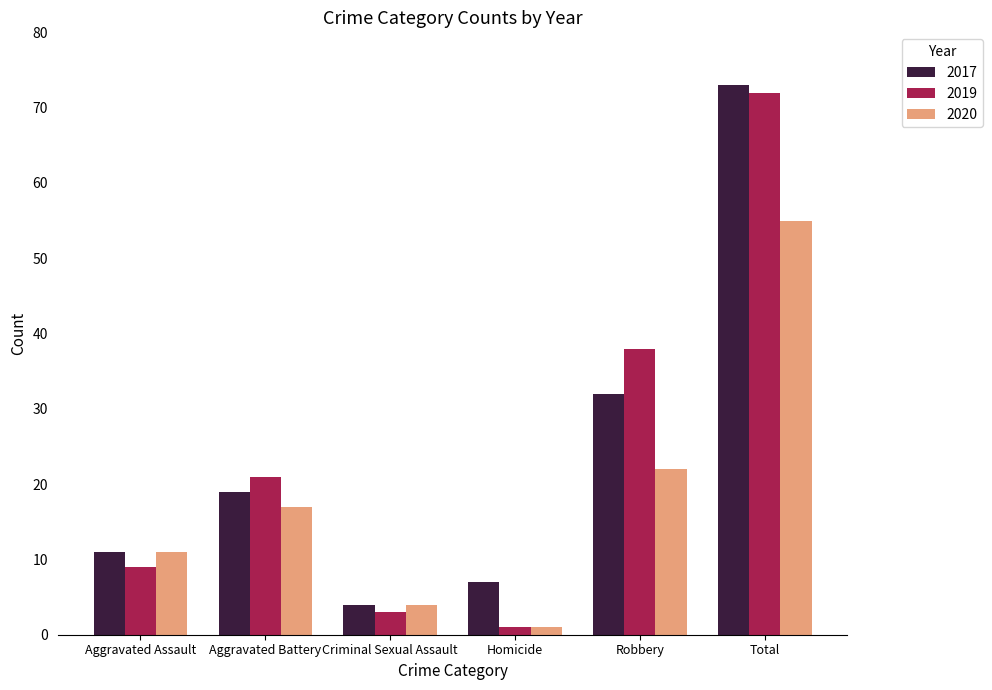

Reading left to right, extract all data points from this chart.

2017: 11	19	4	7	32	73
2019: 9	21	3	1	38	72
2020: 11	17	4	1	22	55